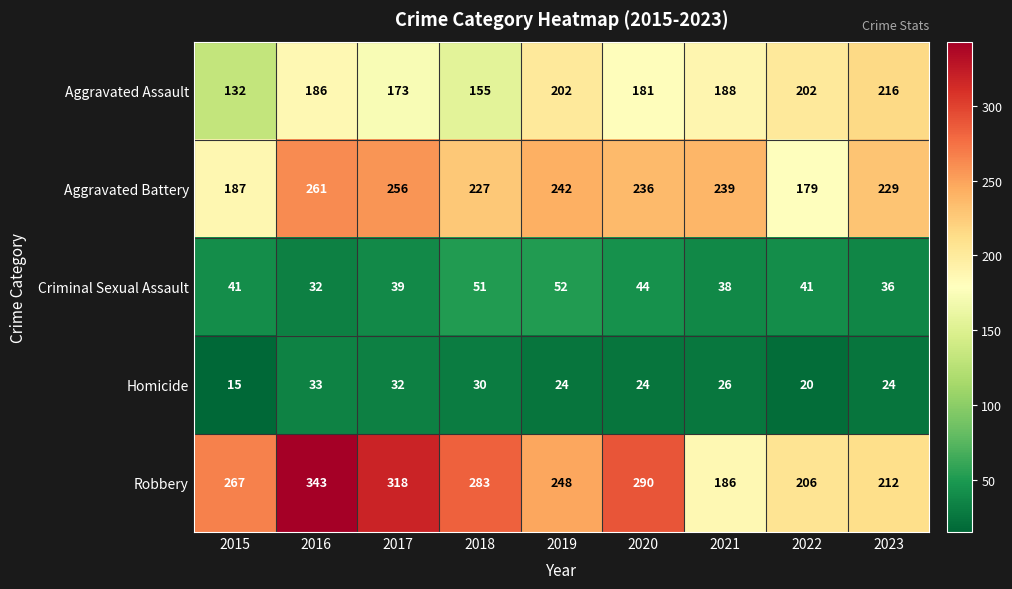

True or false: Robbery has a value of 377 at 2018.

False